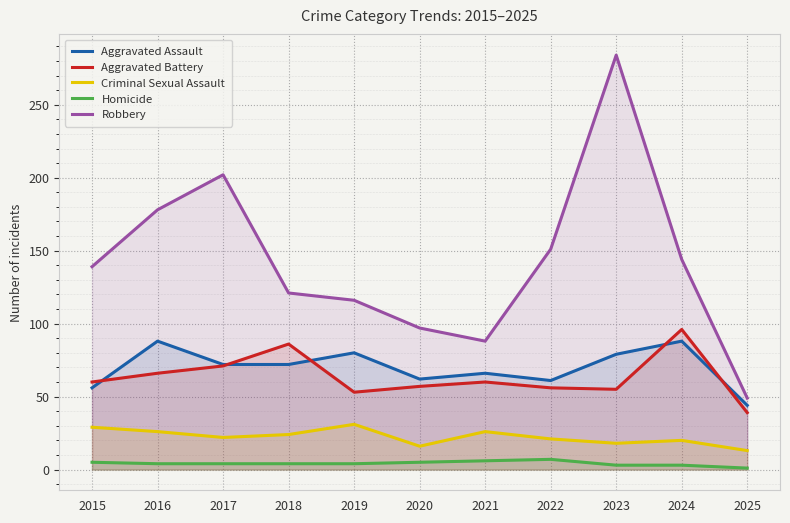

True or false: Criminal Sexual Assault and Homicide intersect in this chart.

False